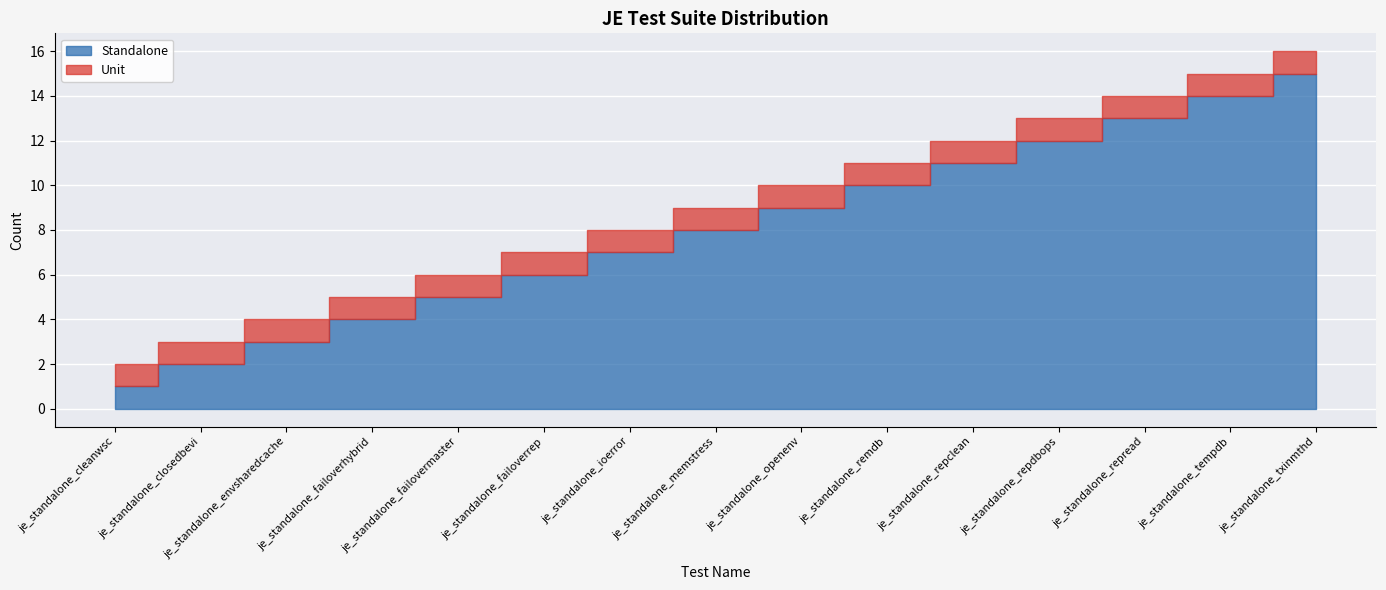

Read the Standalone value at je_standalone_remdb.

10